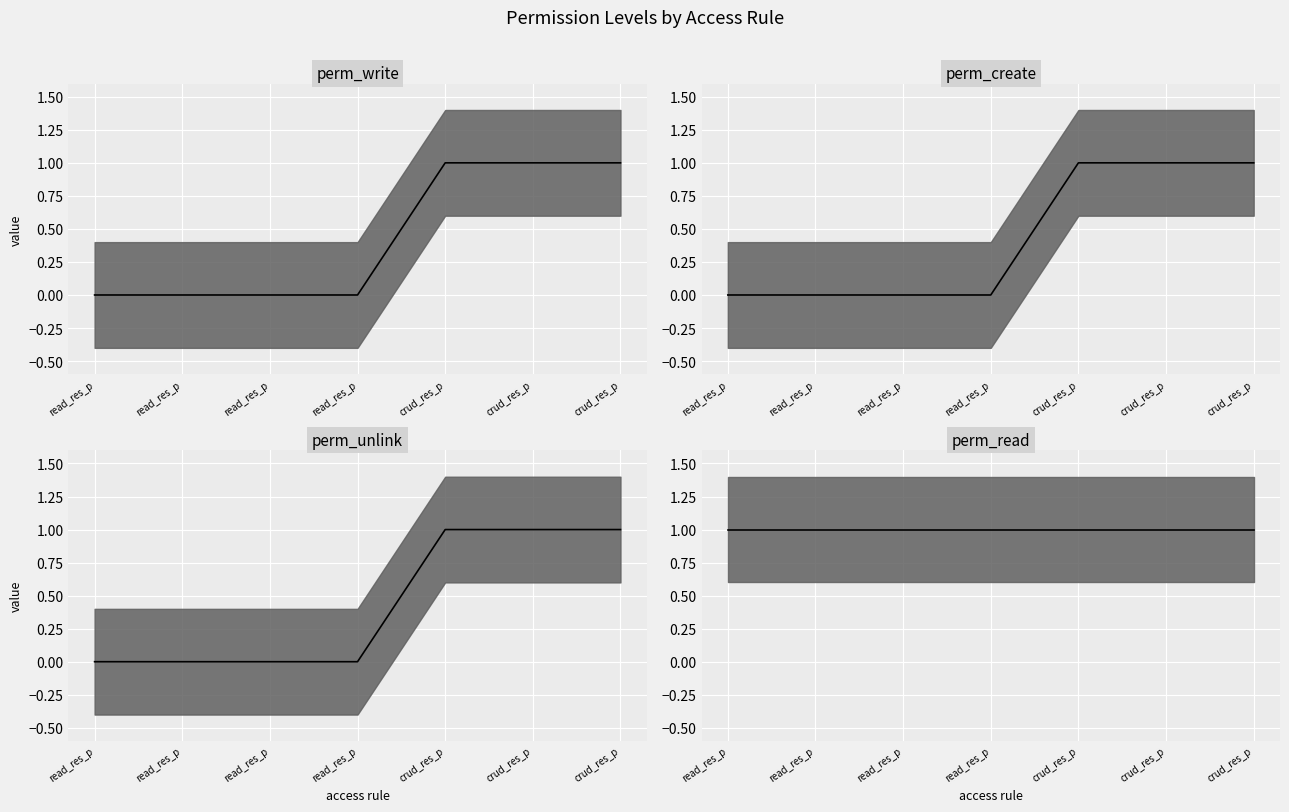

True or false: perm_create median and perm_write median intersect in this chart.

False